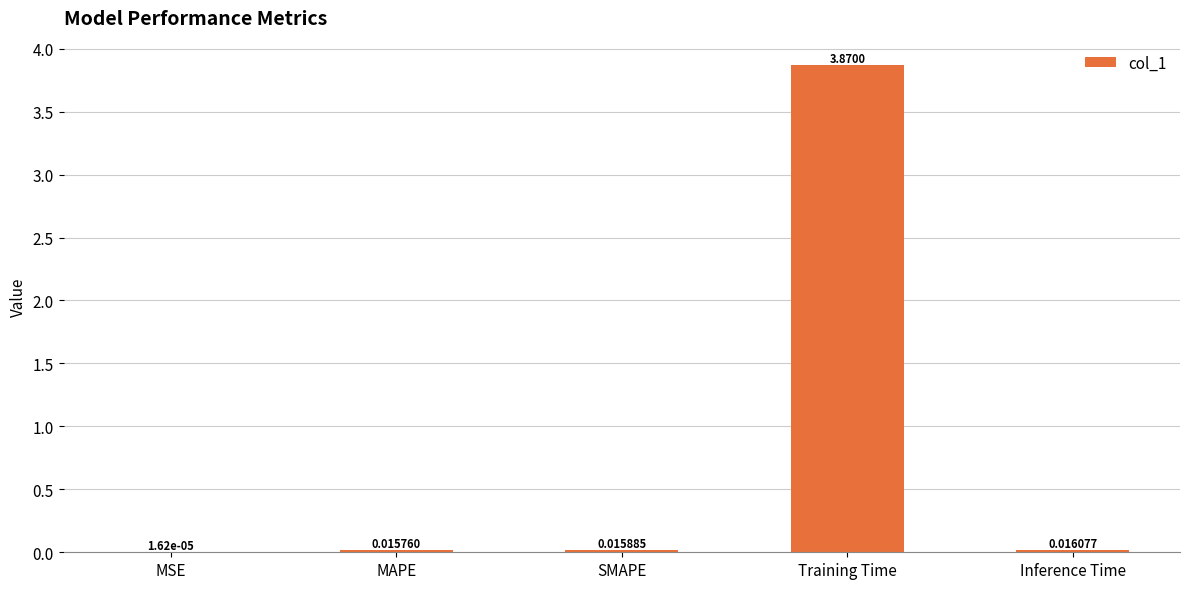

What is the change in value from SMAPE to Training Time?

+3.9